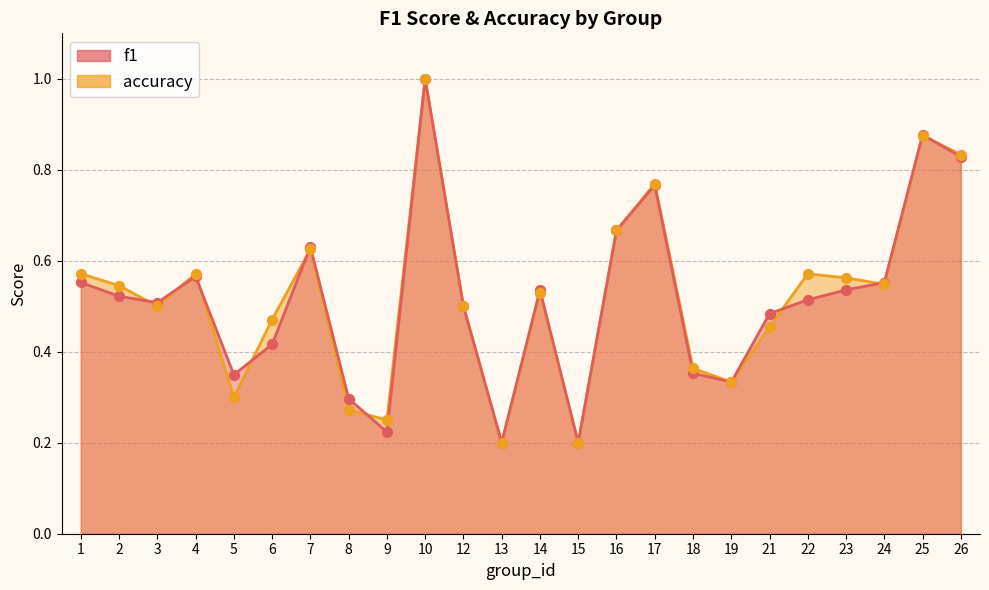

Which series has the largest Y range (max minus min)?

f1